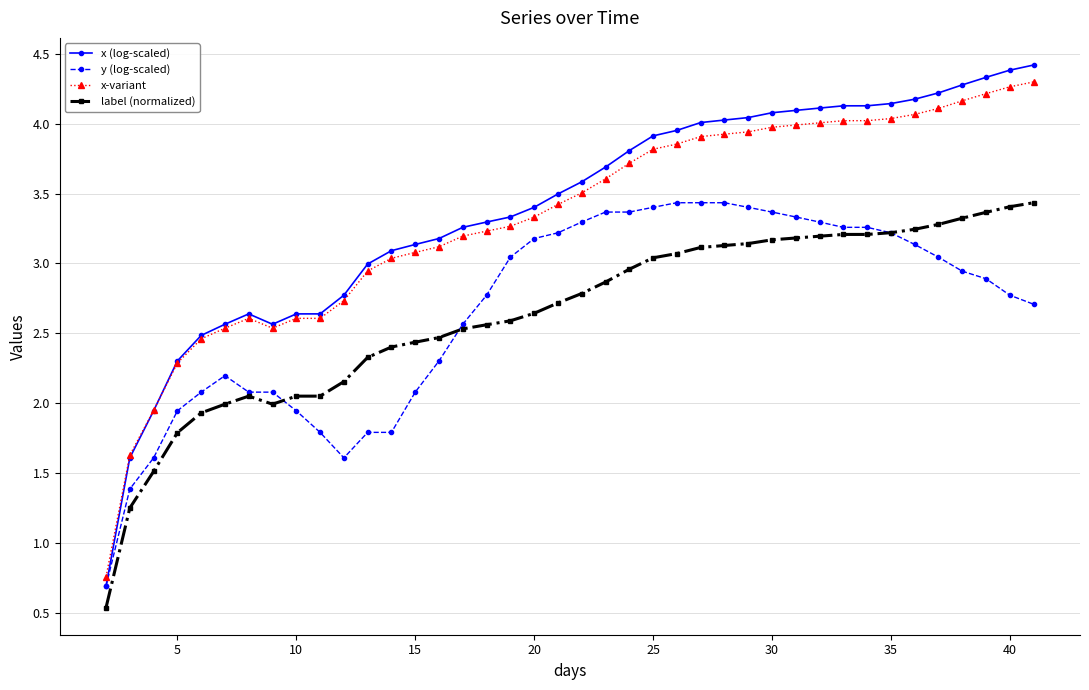

Which series has the widest spread of values?

x (log-scaled)